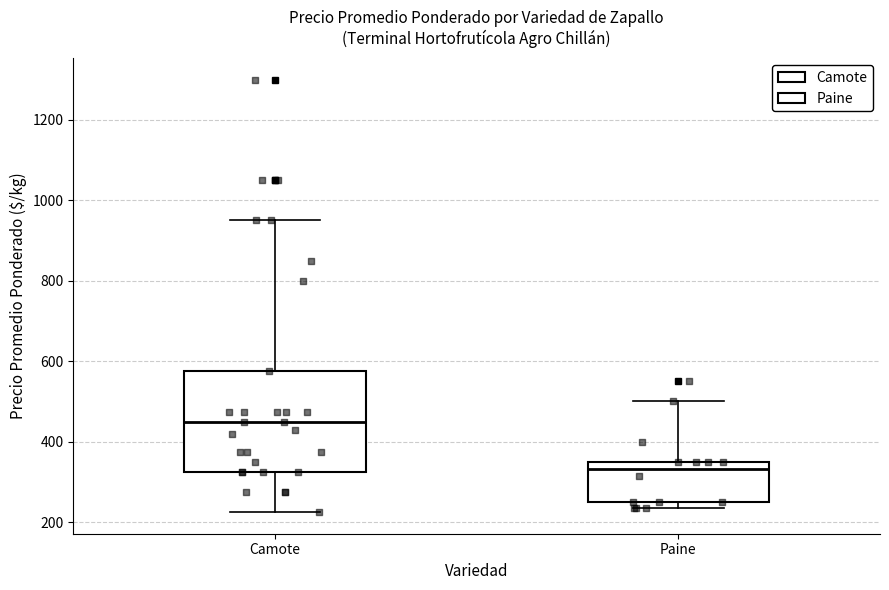

Where is the lower edge of the box for Paine on the y-axis? The values are not printed on the chart, so give them approximately, as read against the axis.

260